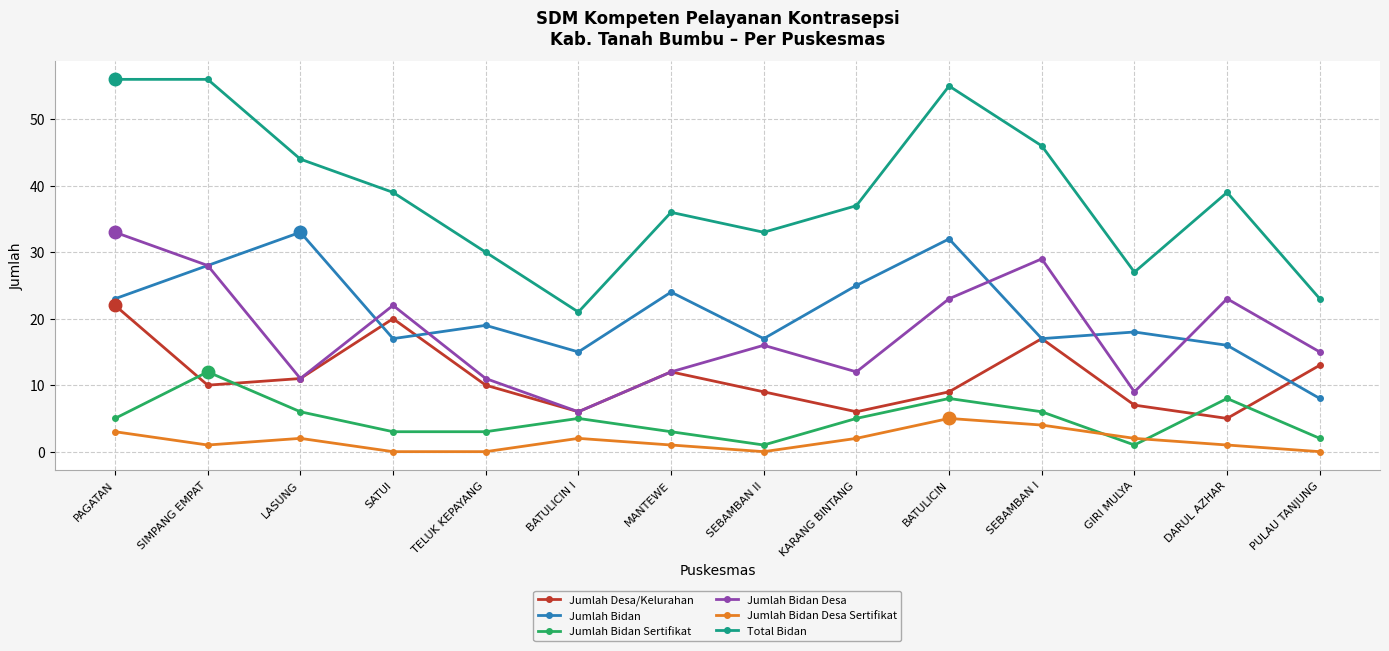

What is the highest value of the Jumlah Bidan series?

33